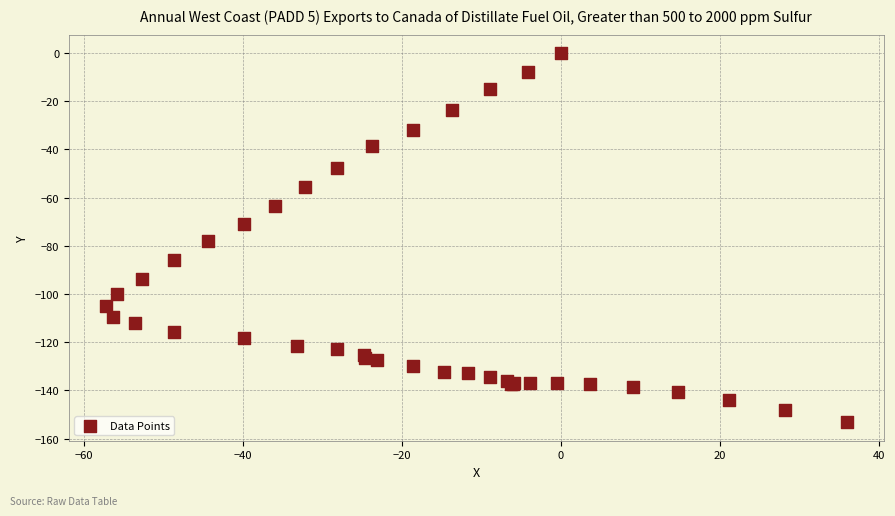

What Y value in the scatter plot is closest to -76?

-77.9